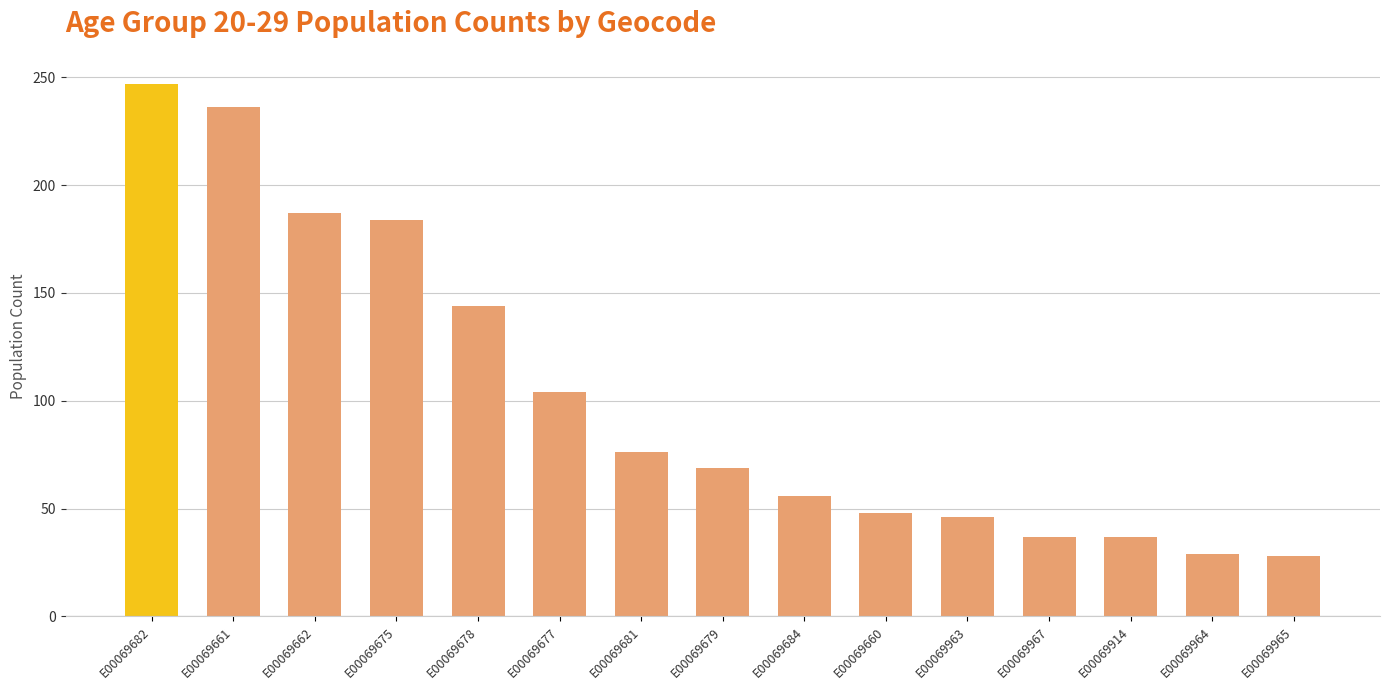

The value at E00069684 is 16. True or false?

False